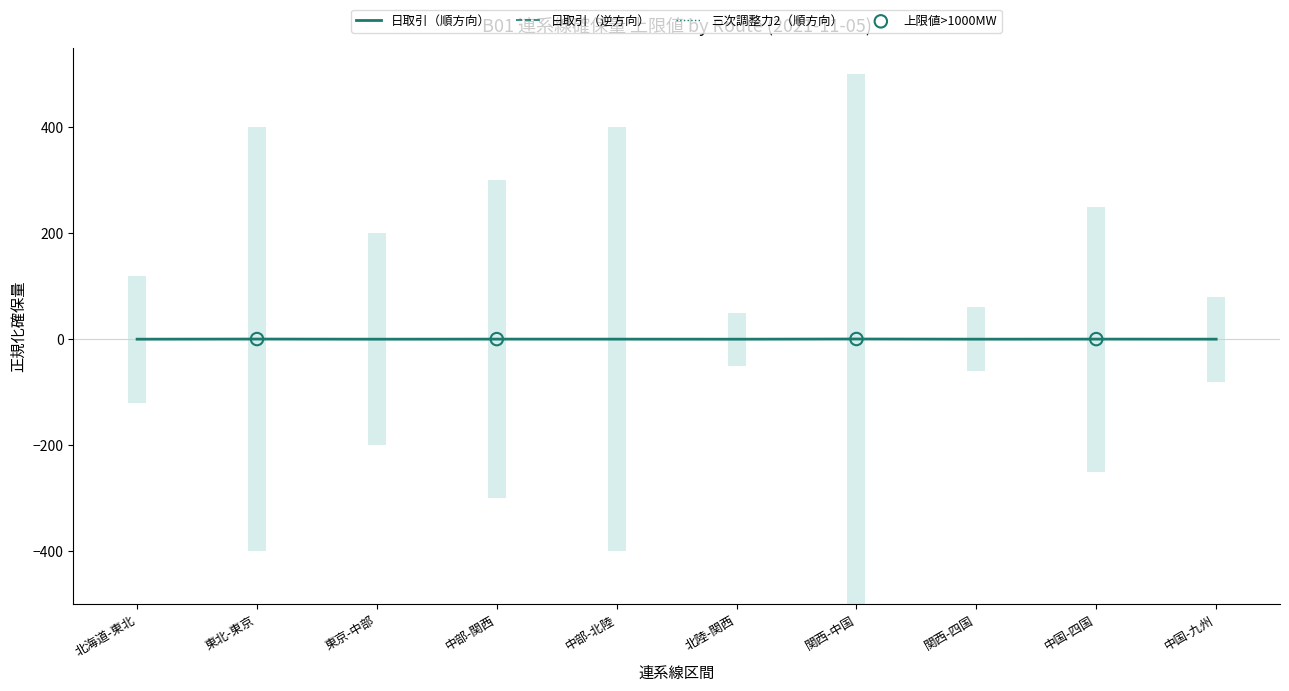

At how many categories does at least one series exceed 0?

9